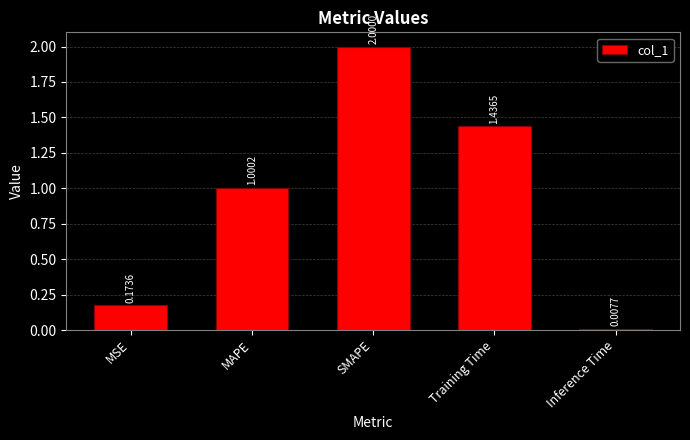

Does the chart contain any negative values?

No